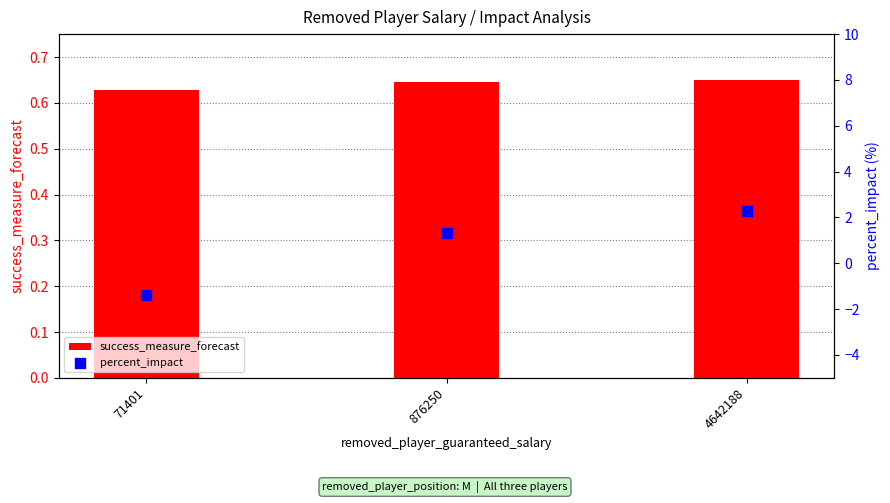

What are all the series names shown in the legend?

success_measure_forecast, percent_impact